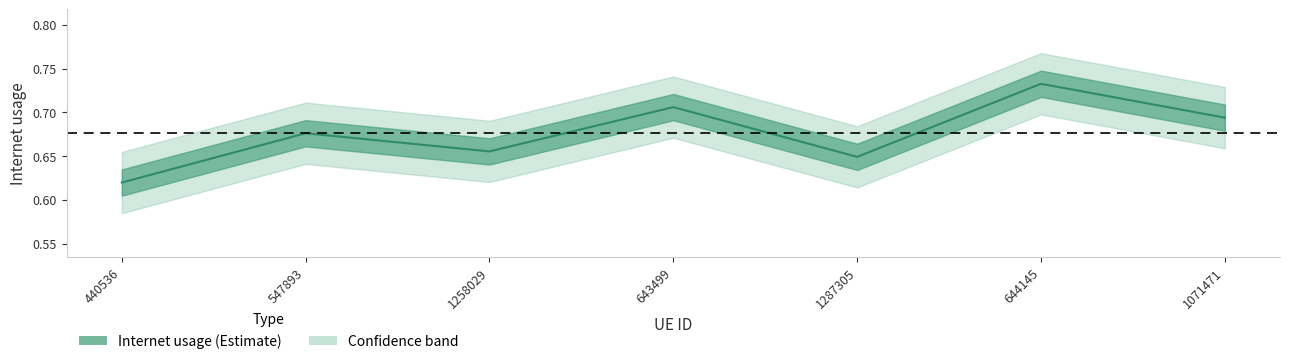

What is the label of the 1st point from the left?

440536